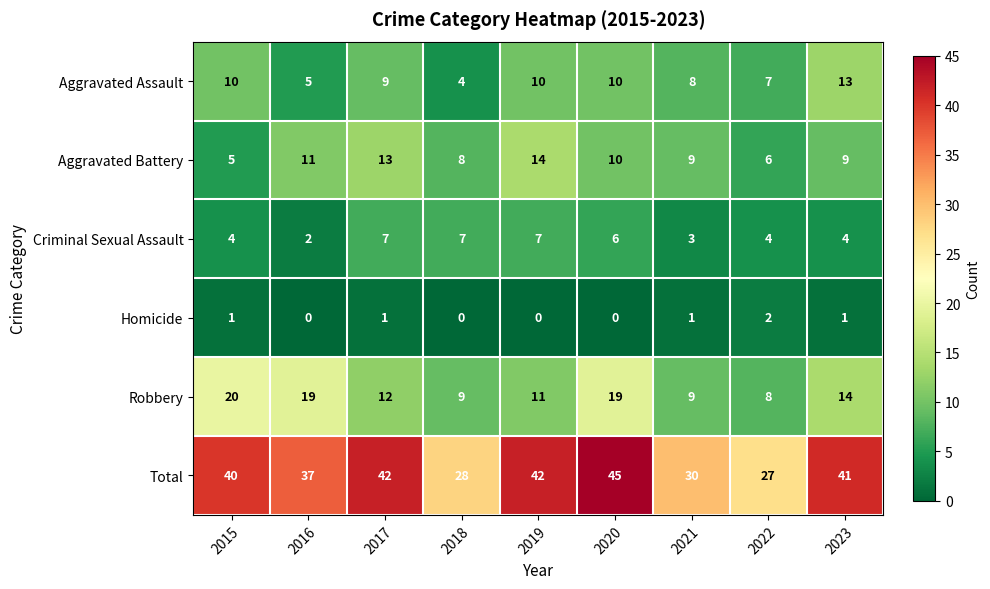

What is the total value across all series at 2020?

90